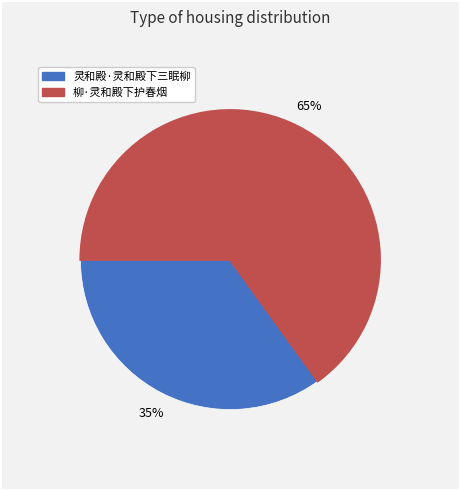

The 柳·灵和殿下护春烟 slice represents 65% of the pie. True or false?

True